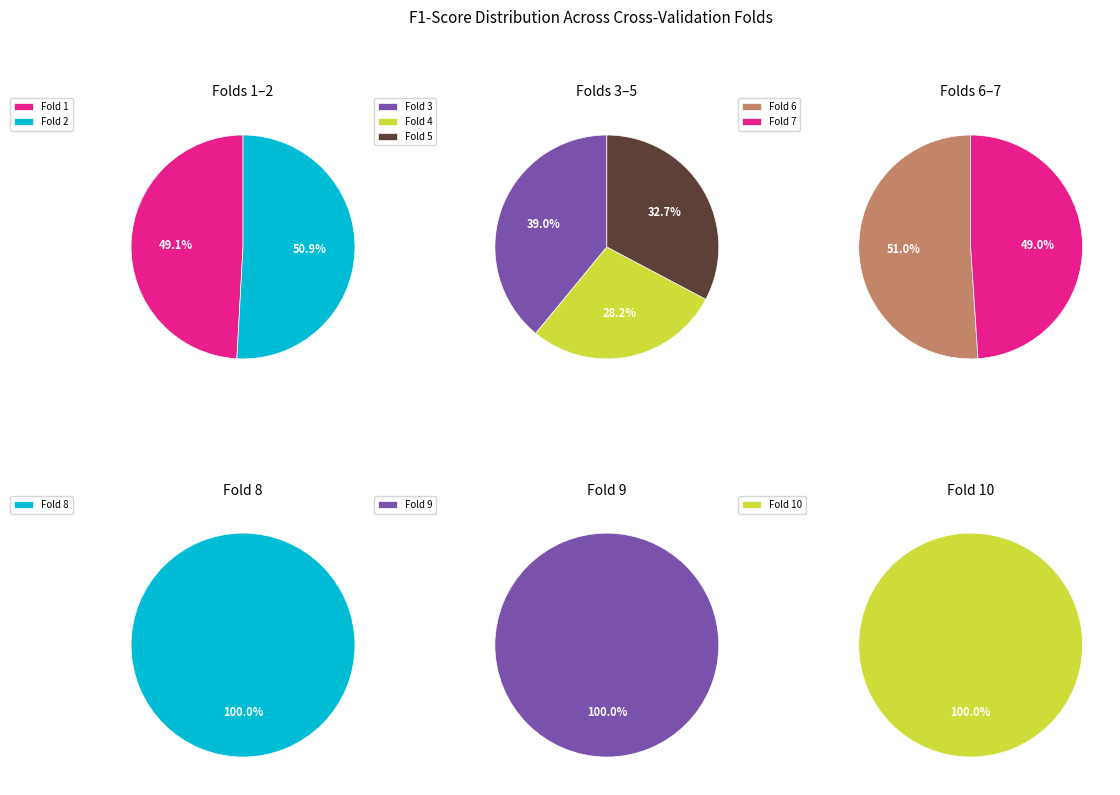

Is it true that 2 is 3% of the pie?

False